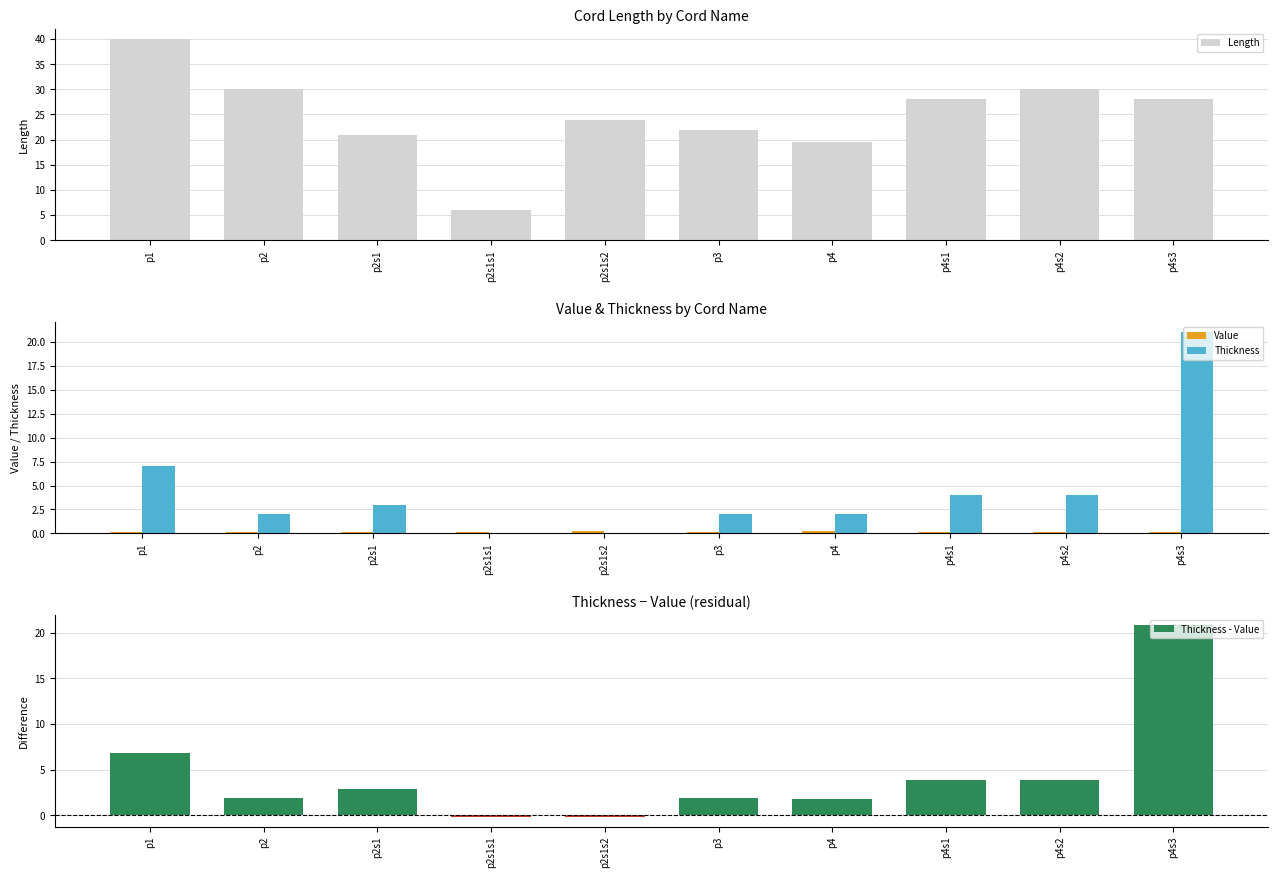

Where does the Thickness - Value series first go above 2?

p1